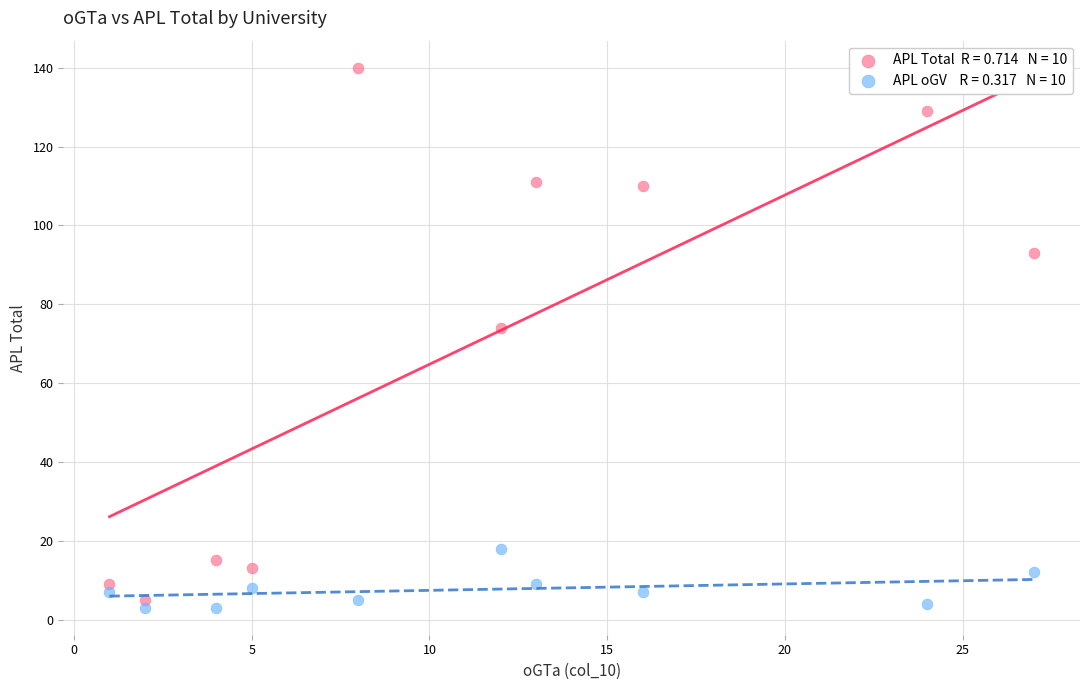

Across all data points, what is the range of X values (max minus min)?

26